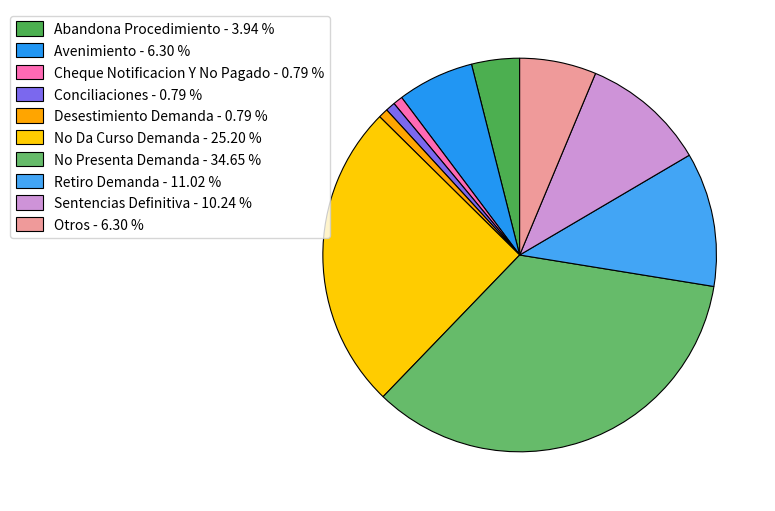

To the nearest percent, what is the average slice percentage?

10%